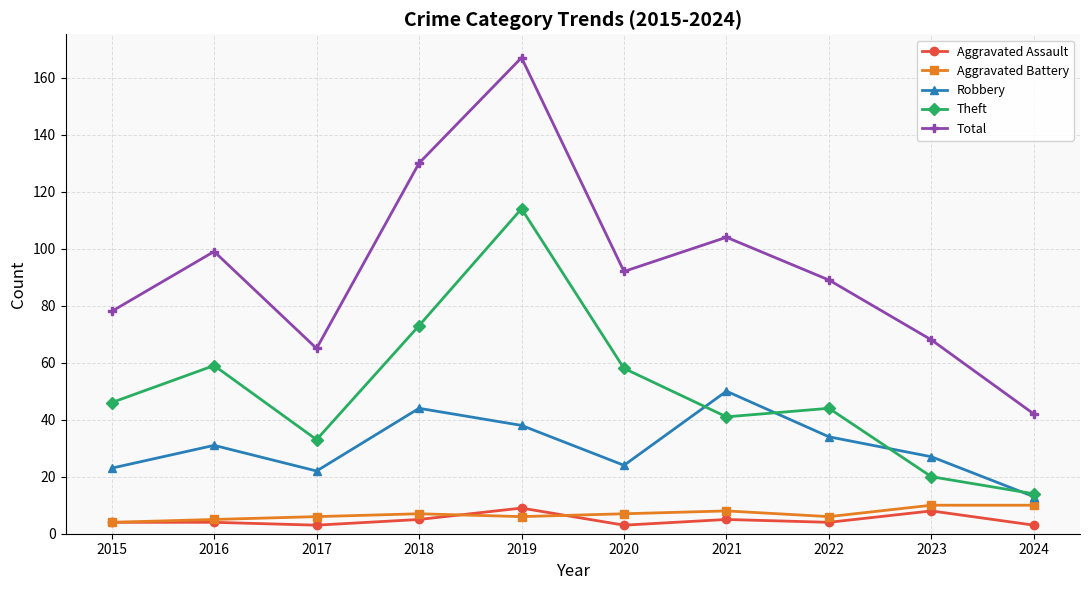

Reading right to left, extract all data points from this chart.

Aggravated Assault: 3	8	4	5	3	9	5	3	4	4
Aggravated Battery: 10	10	6	8	7	6	7	6	5	4
Robbery: 13	27	34	50	24	38	44	22	31	23
Theft: 14	20	44	41	58	114	73	33	59	46
Total: 42	68	89	104	92	167	130	65	99	78